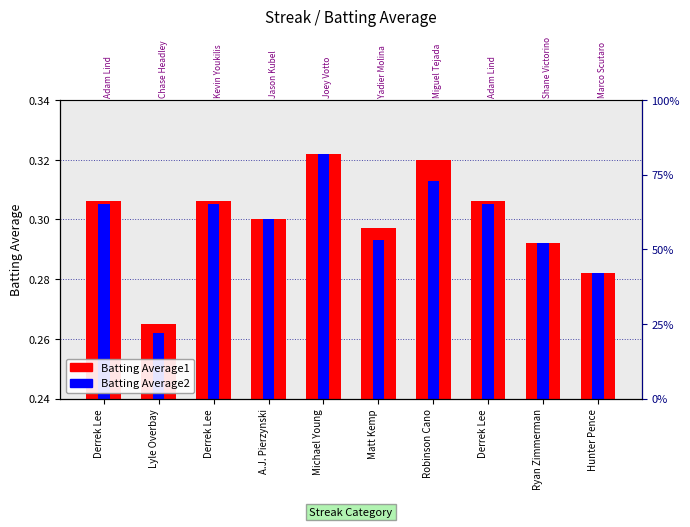

At which category does the chart reach its minimum across all series?

Lyle Overbay